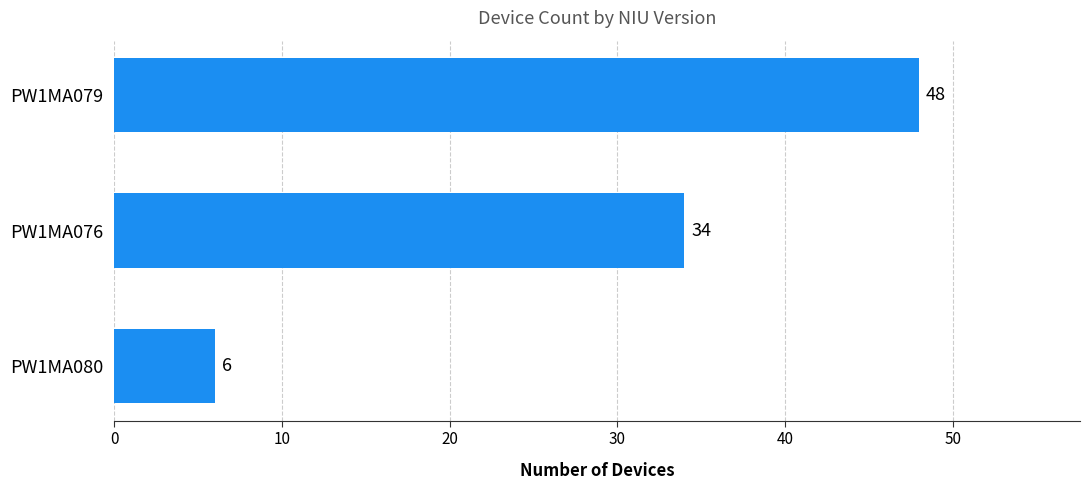

How many values are between 6 and 48?

3